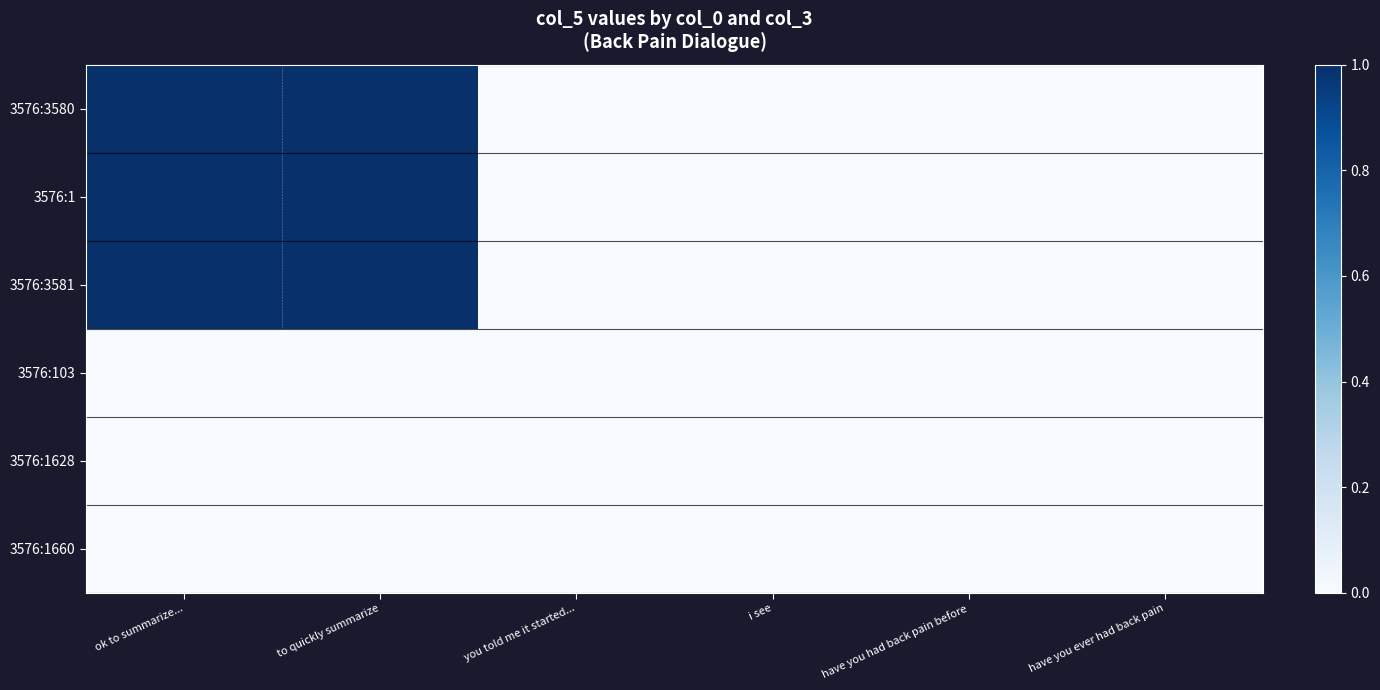

Rank the series by their maximum value, from highest to lowest.

3576:3580, 3576:1, 3576:3581, 3576:103, 3576:1628, 3576:1660